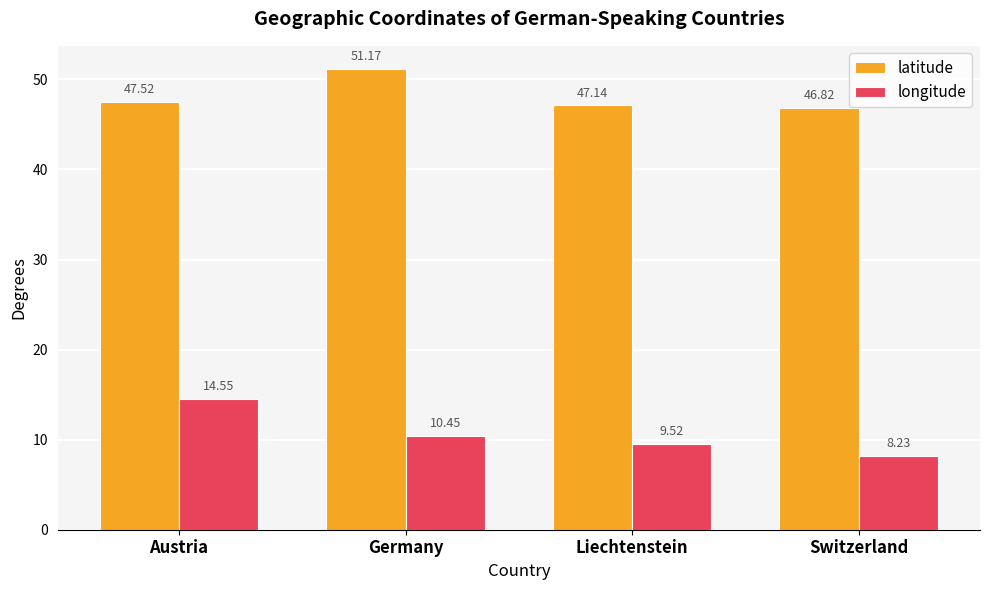

What is the lowest value of the latitude series?

46.8